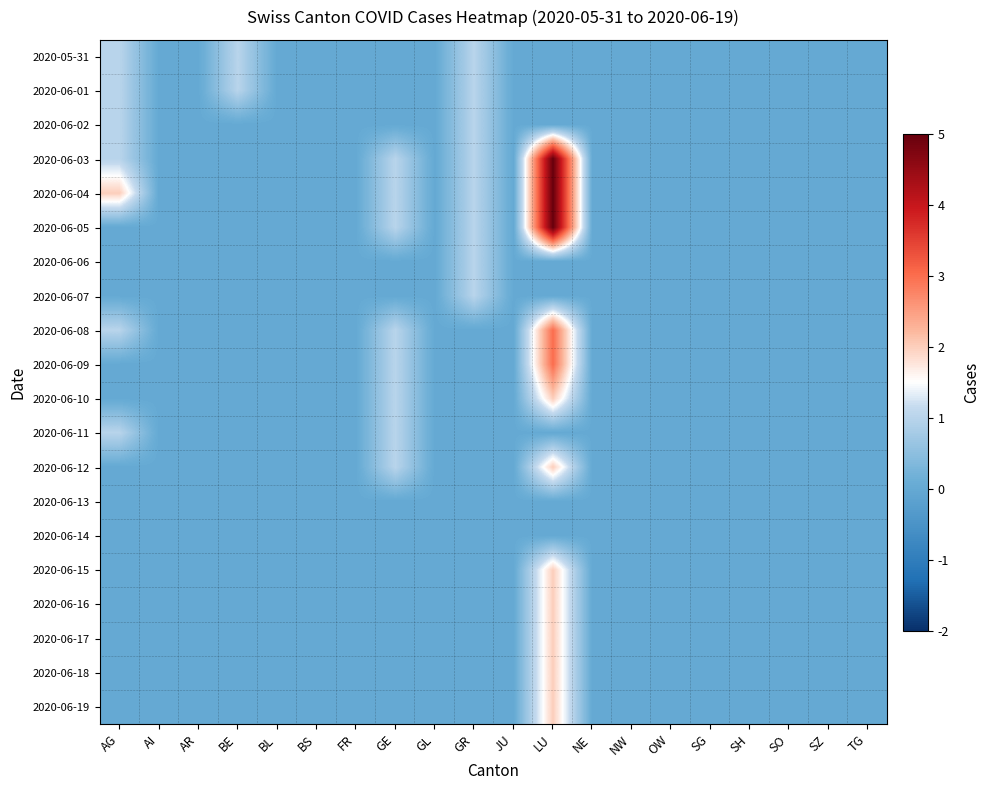

At which category is the sum across all series the highest?

LU